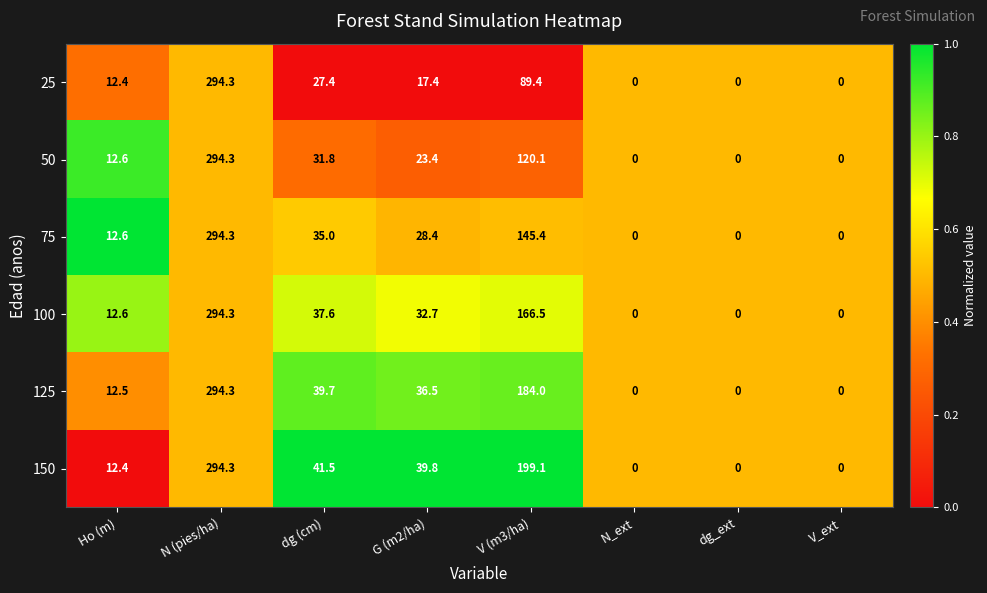

What is the maximum value shown in the chart?

294.3